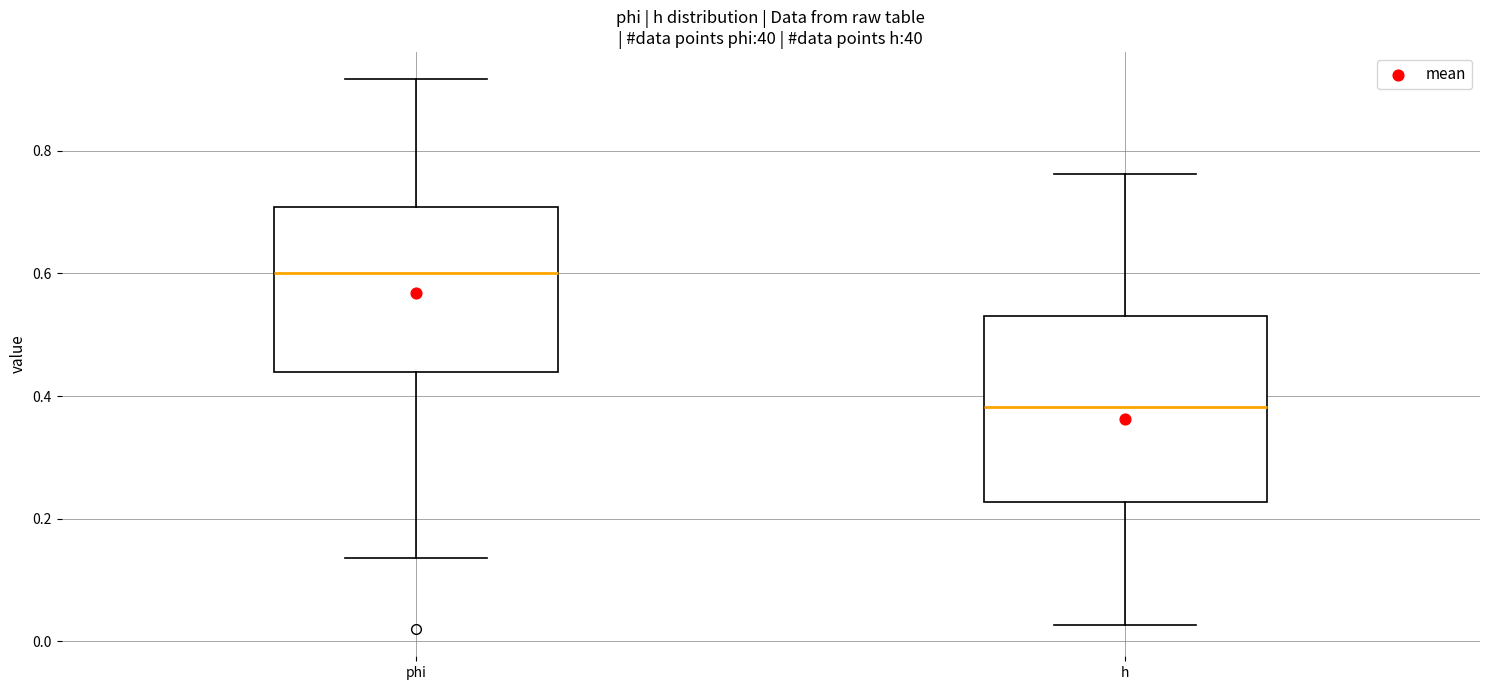

Where does the upper whisker of the box for phi end on the y-axis? The values are not printed on the chart, so give them approximately, as read against the axis.

0.92